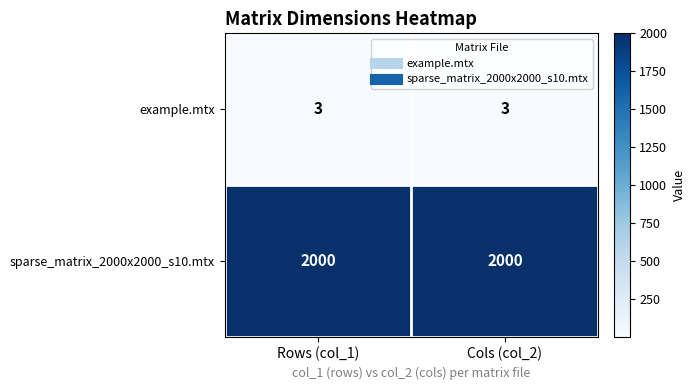

What is the highest value of the example.mtx series?

3